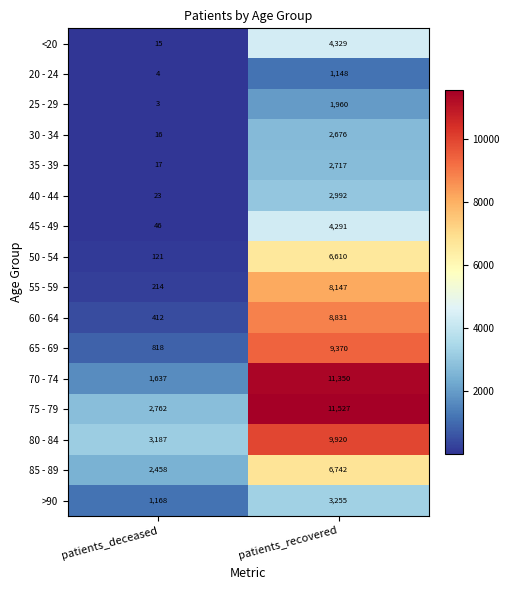

Where is 35 - 39 nearest to the value 1367?

patients_deceased